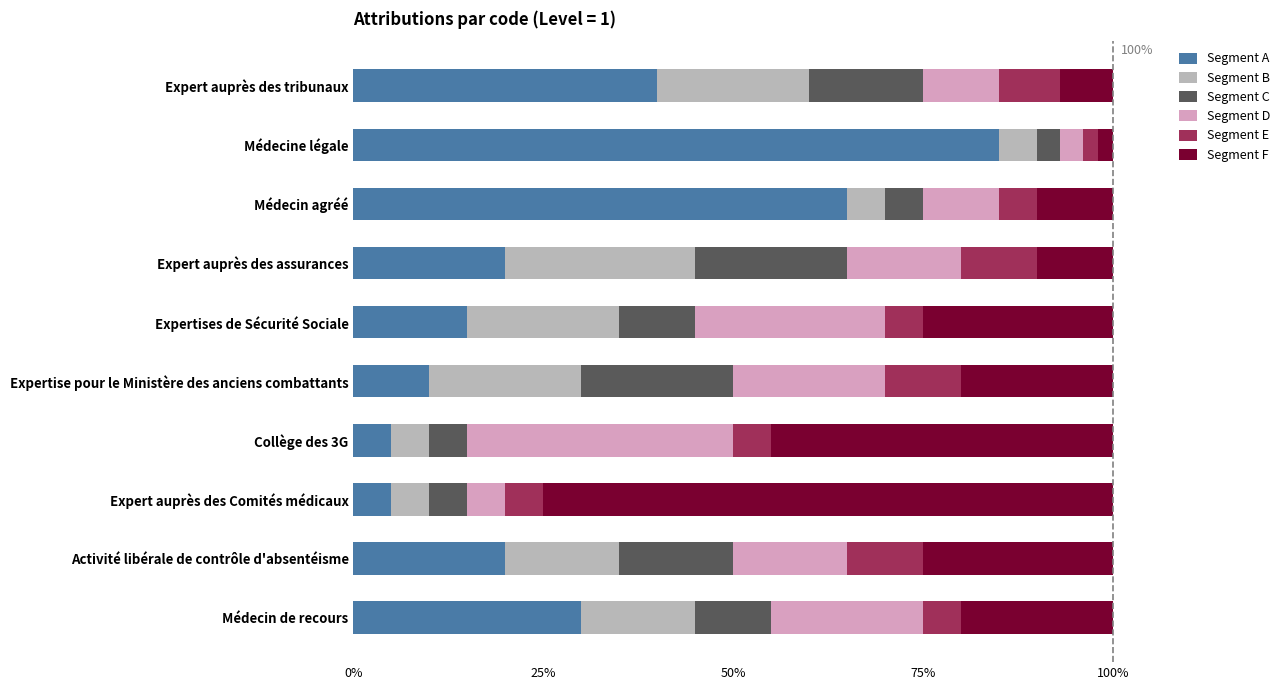

What are all the series names shown in the legend?

Segment A, Segment B, Segment C, Segment D, Segment E, Segment F